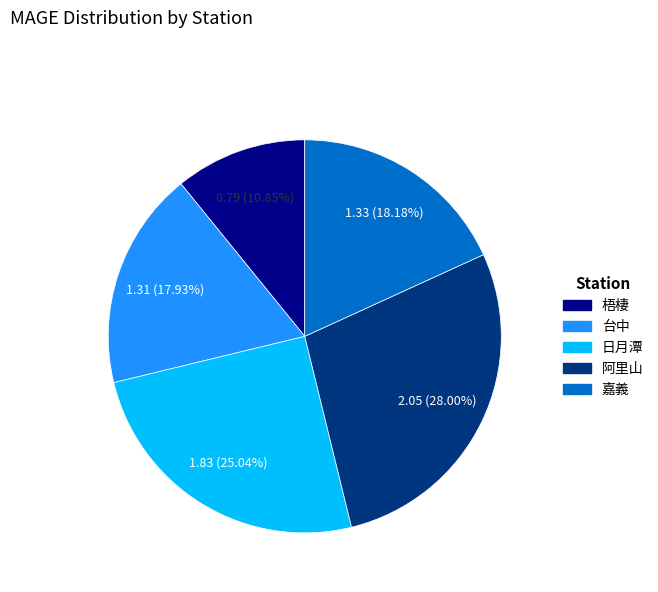

Which has a higher value, 嘉義 or 阿里山?

阿里山